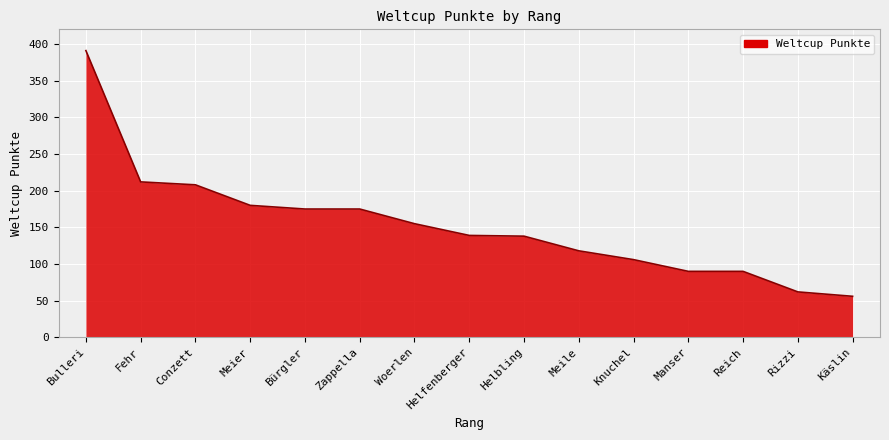

What is the sum of all values?

2295